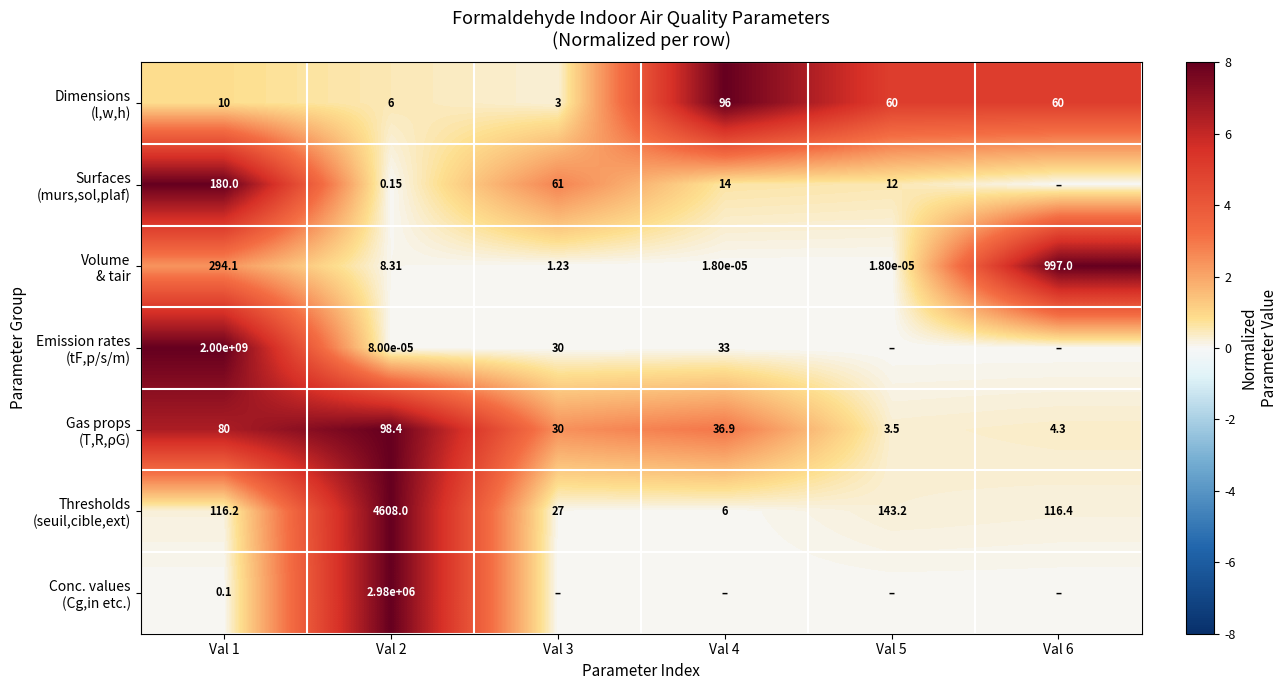

What is the approximate value of Surfaces (murs,sol,plaf) at Val 5?

0.5